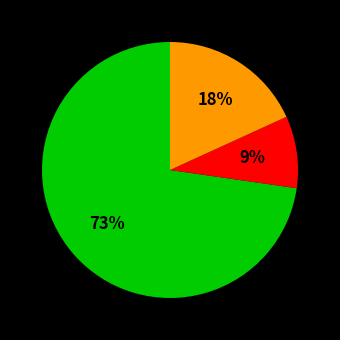

To the nearest percent, what is the average slice percentage?

33%